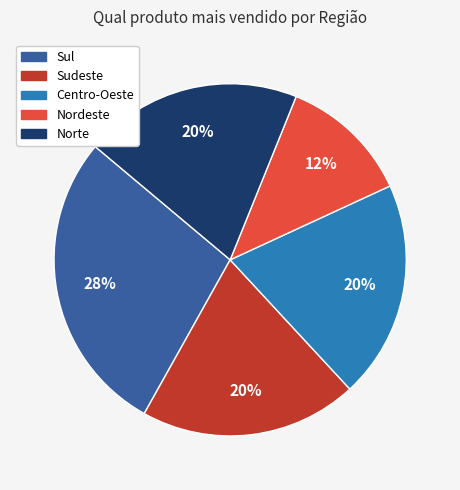

How many slices are in this pie chart?

5